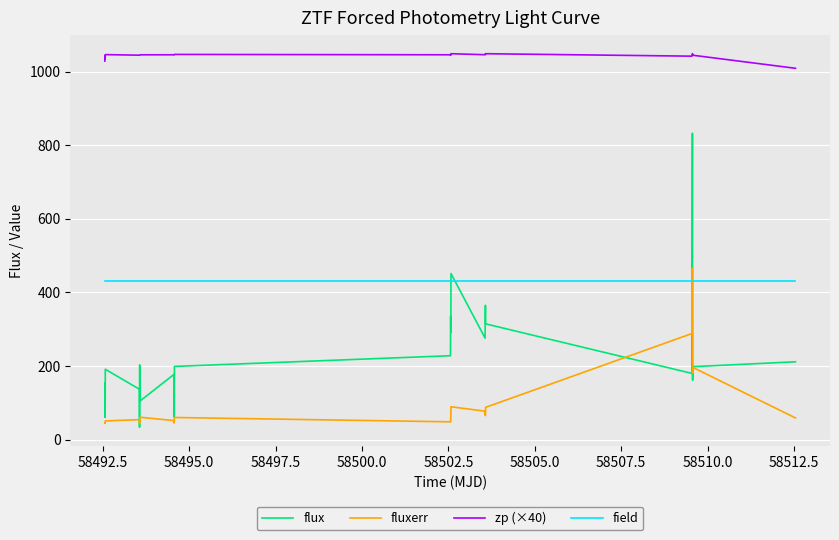

True or false: zp (×40) and flux intersect in this chart.

False